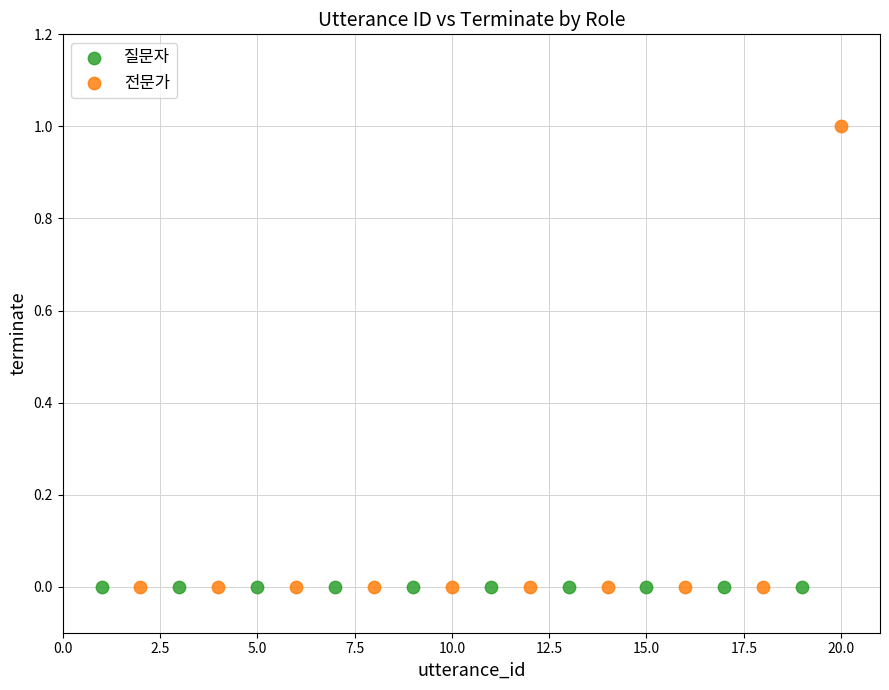

Which series reaches the maximum Y coordinate?

전문가